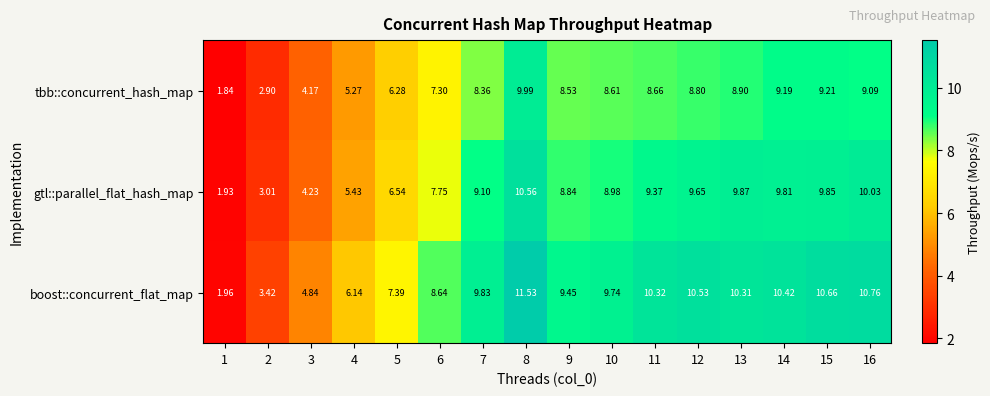

Which series changed the most between 7 and 9?

boost::concurrent_flat_map